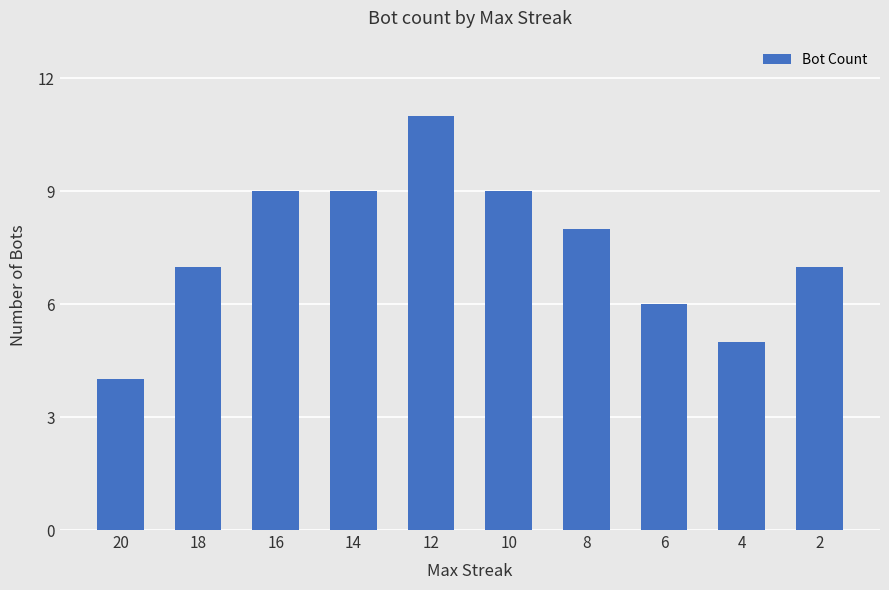

How many data points are less than 8?

5